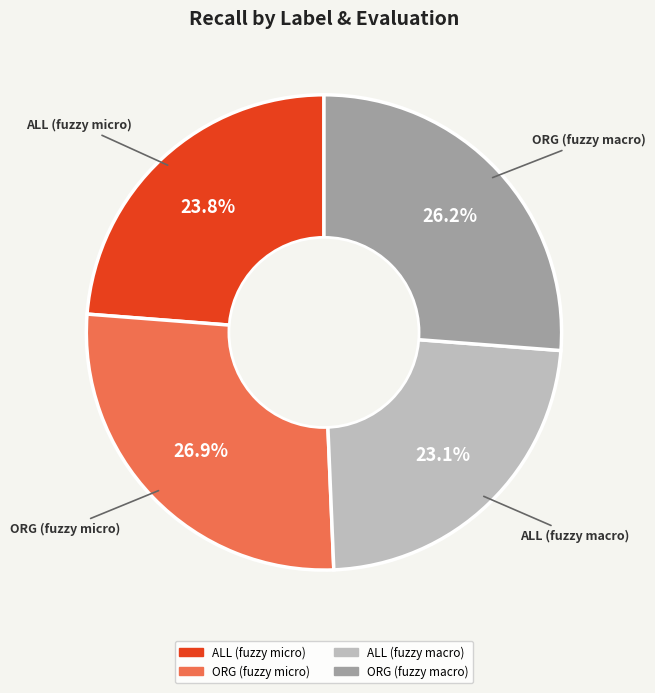

Does any single category account for the majority?

No